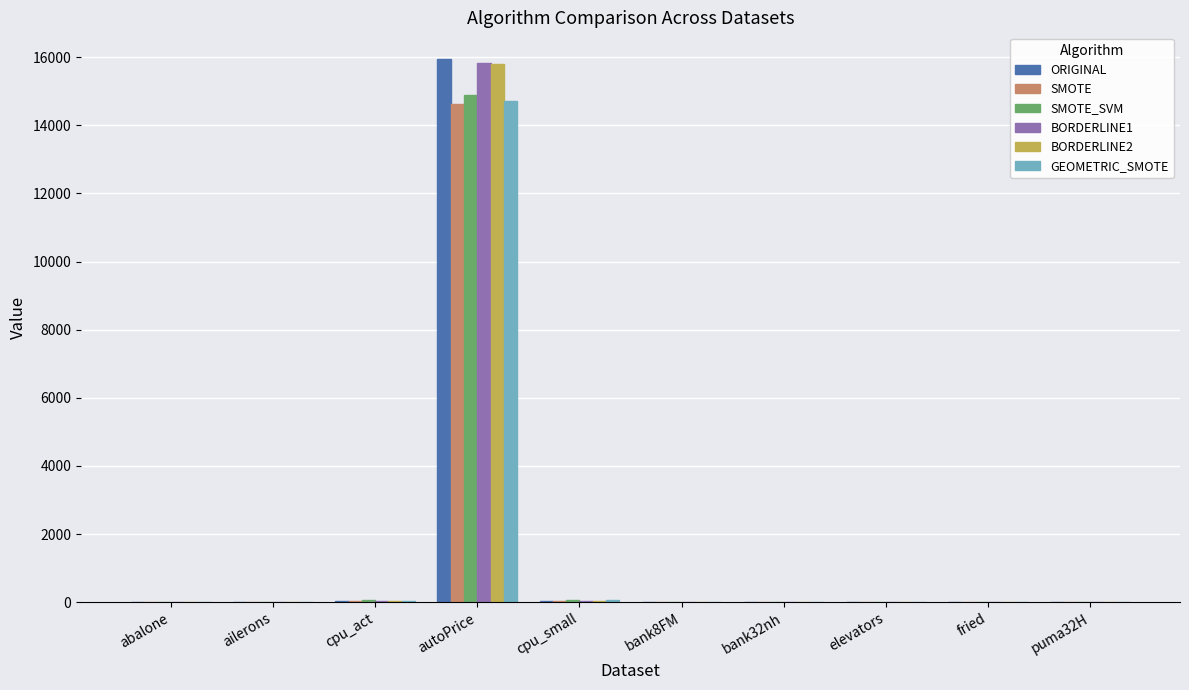

At which category is the sum across all series the highest?

autoPrice